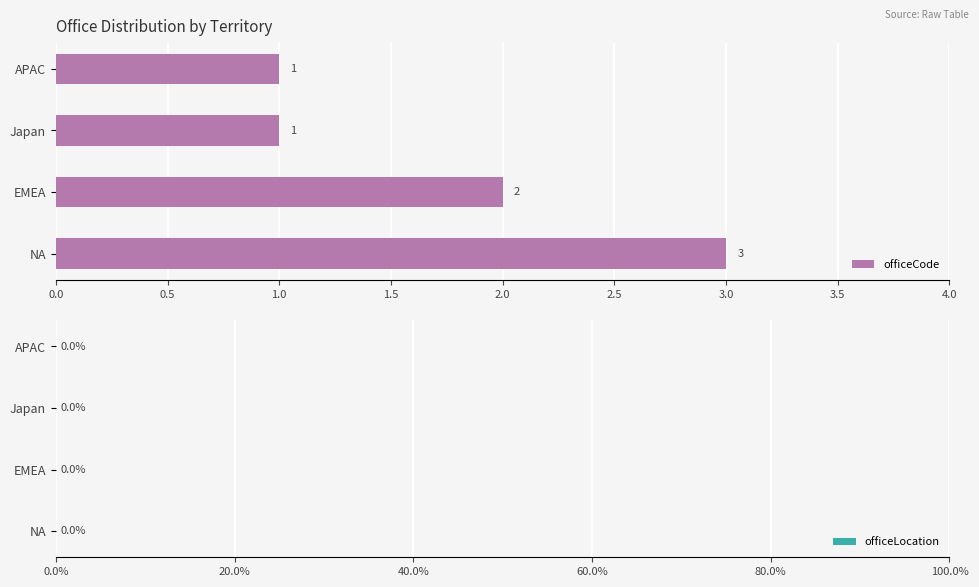

Are the bars grouped side by side (vs. stacked)?

No